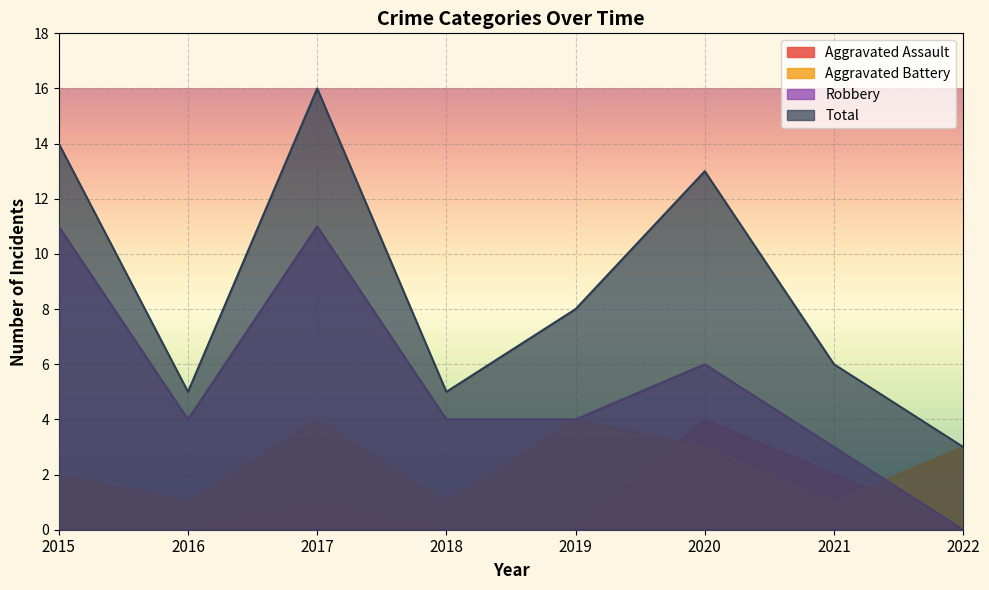

What is the difference between the maximum and minimum values in the Aggravated Battery series?

3